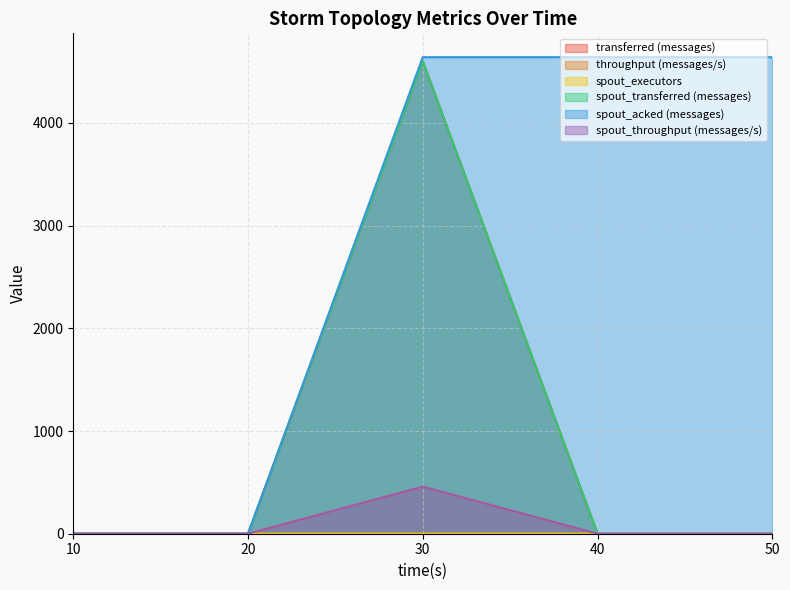

List the labels in order of spout_acked (messages) value, largest first.

30, 40, 50, 10, 20